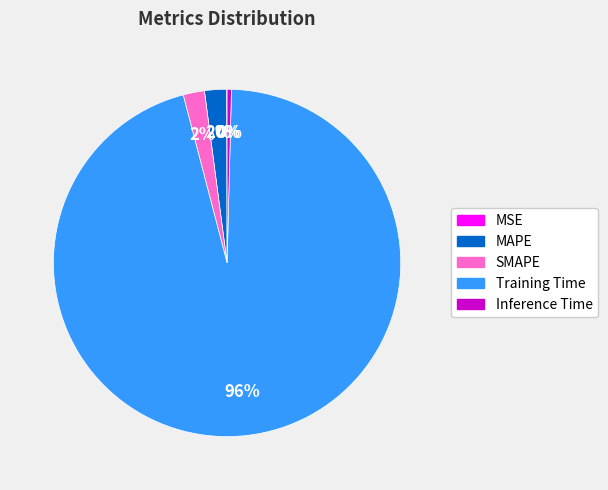

Which has a higher value, MAPE or Training Time?

Training Time